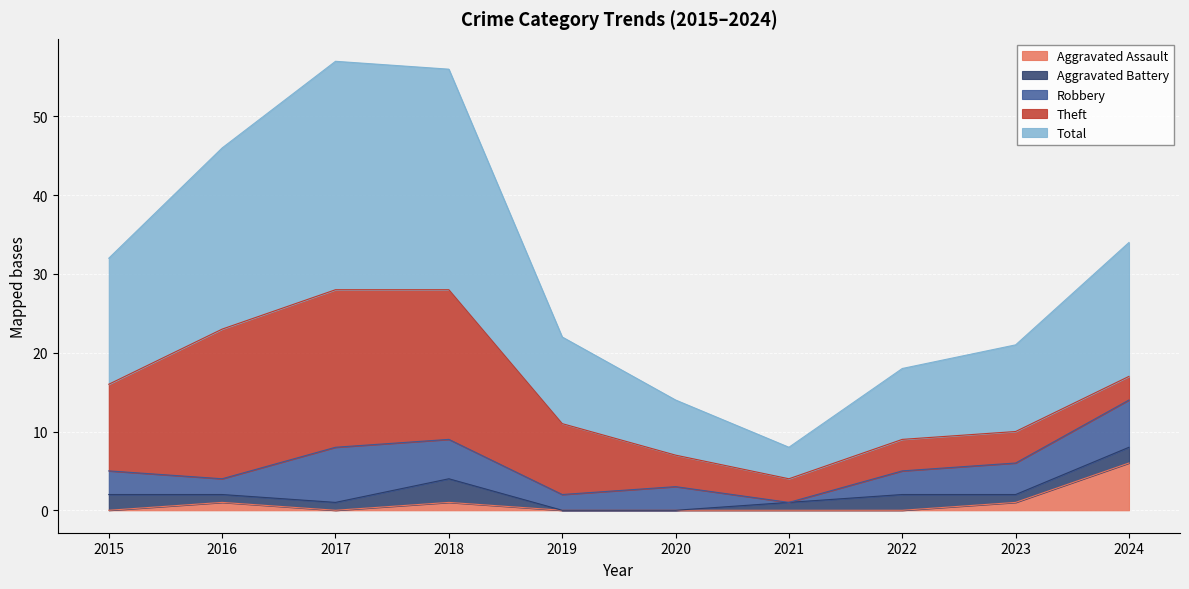

How many values in Aggravated Battery are above zero?

8